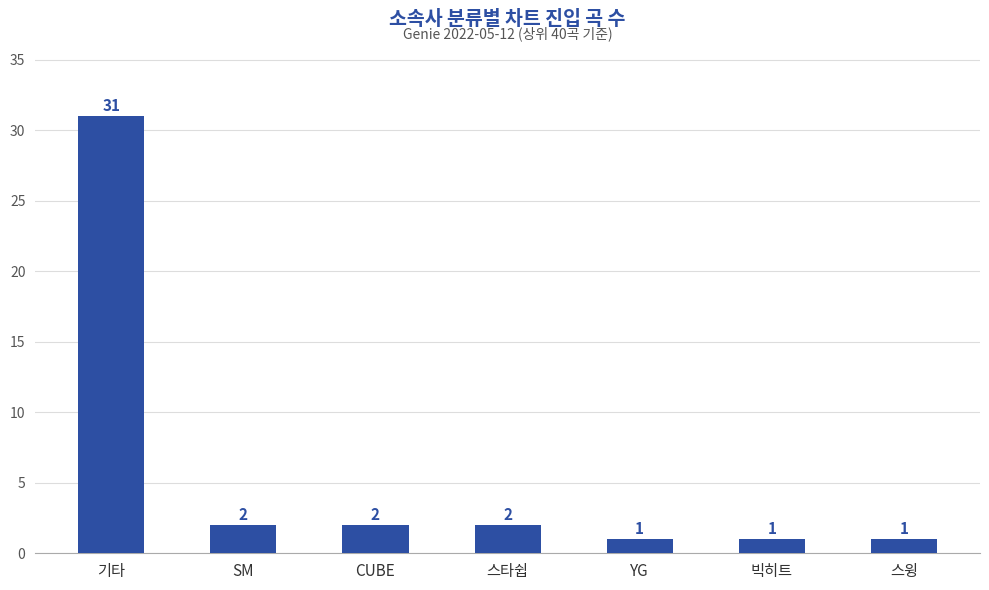

What is the greatest value displayed?

31